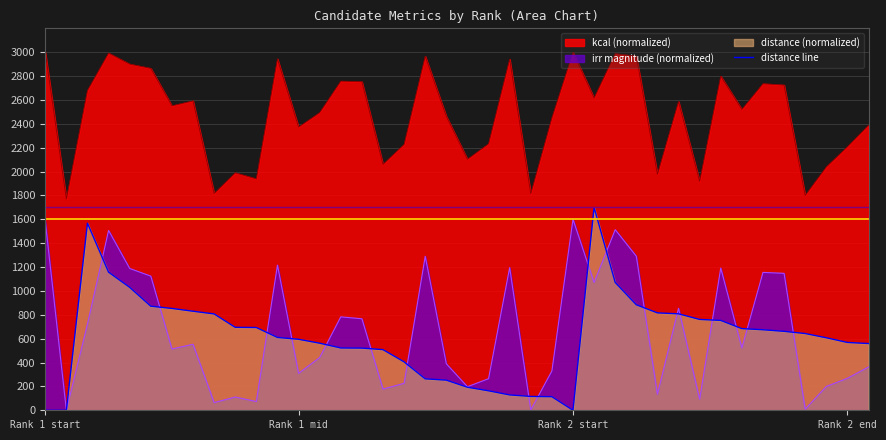

The value at 21 is 253.7. True or false?

False